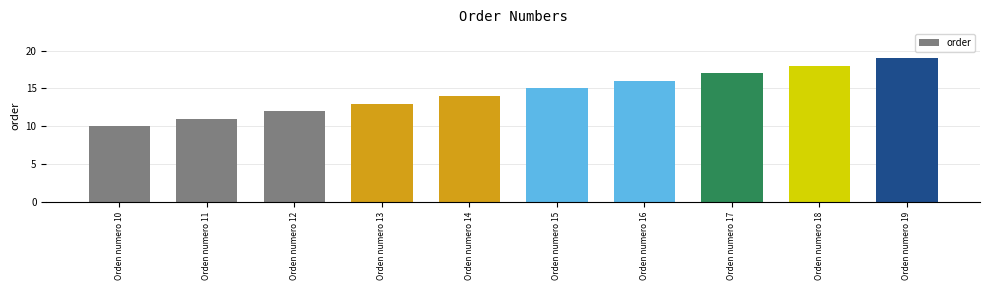

What is the value of the 3rd bar from the left?

12